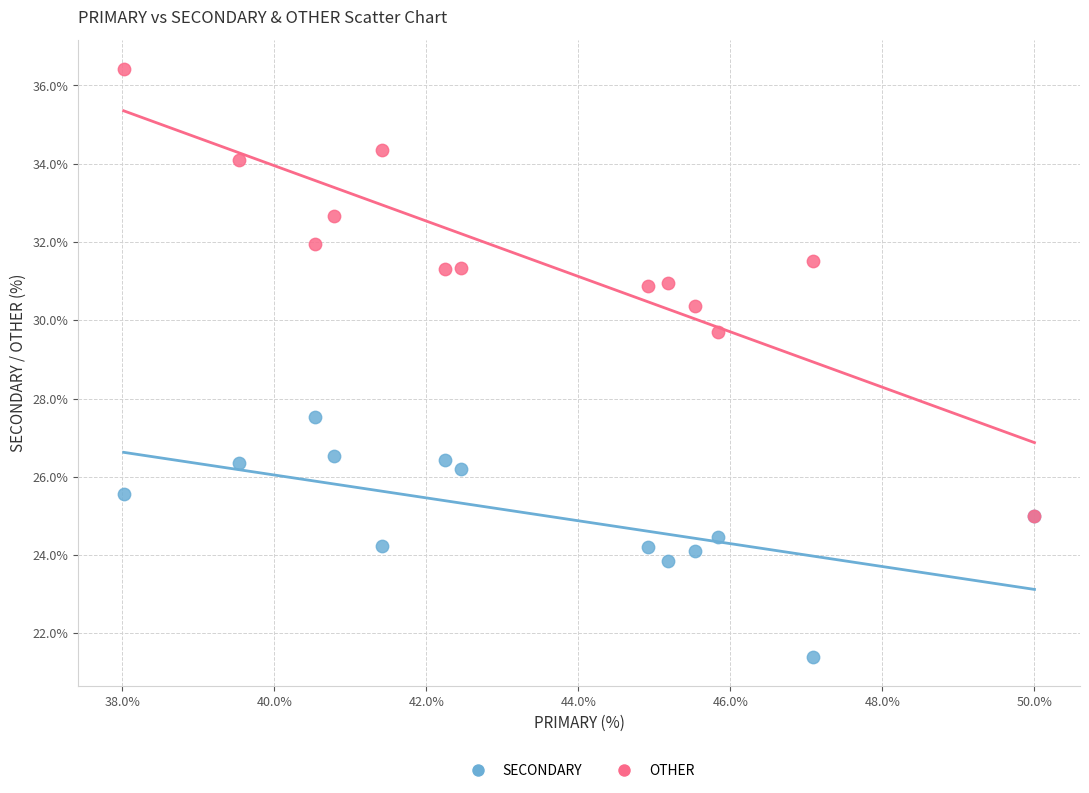

Across all series, what Y value is closest to 28?

27.5